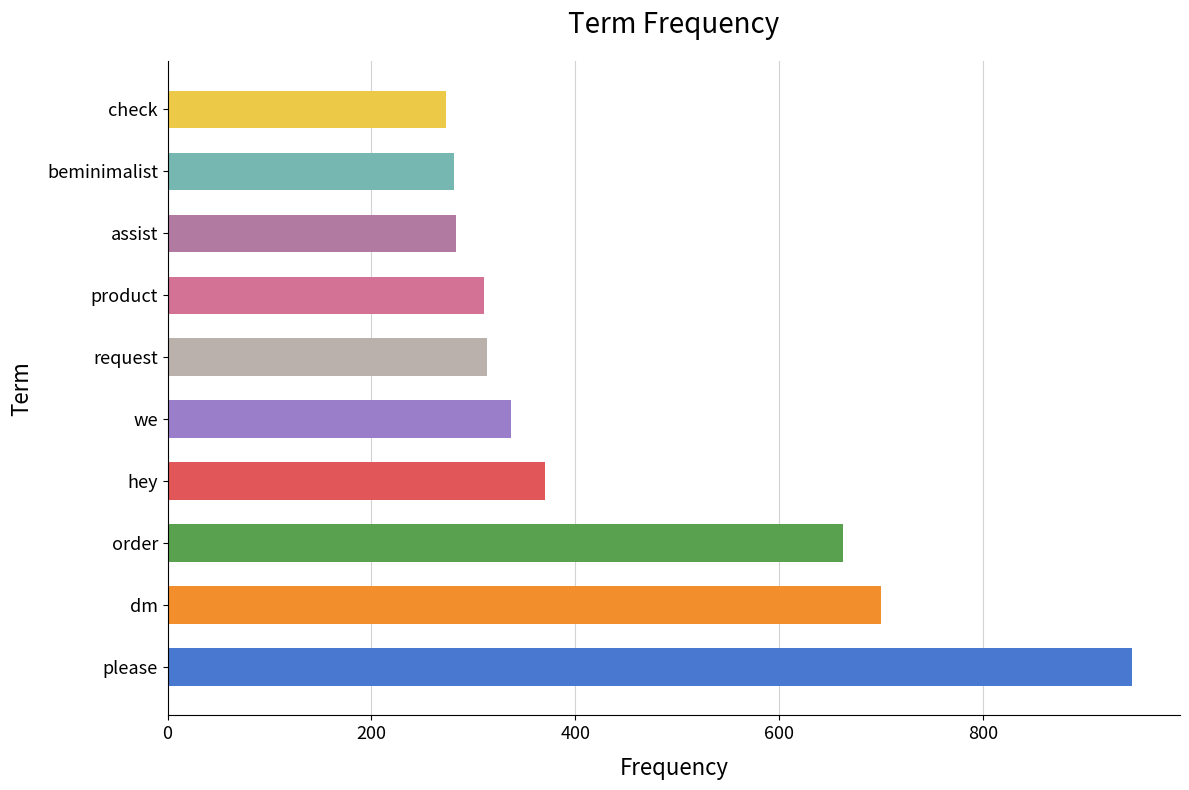

How many values are below 337?

5